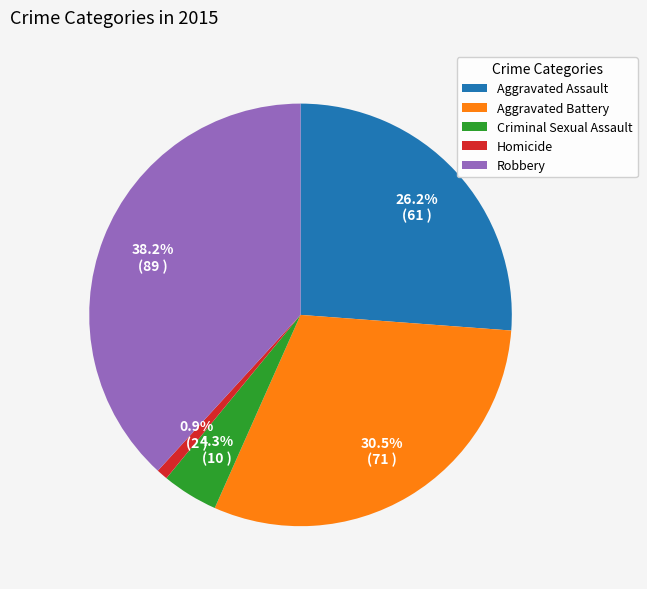

True or false: Robbery accounts for 49% of the total.

False